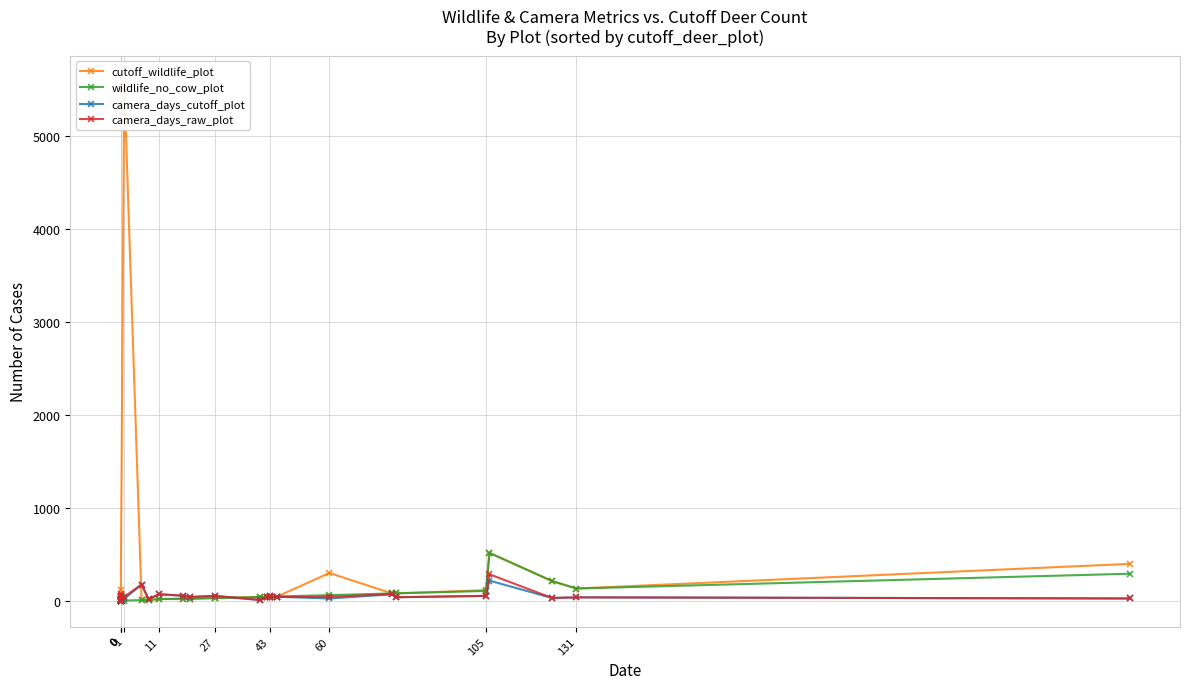

What is the average value of the cutoff_wildlife_plot series?

271